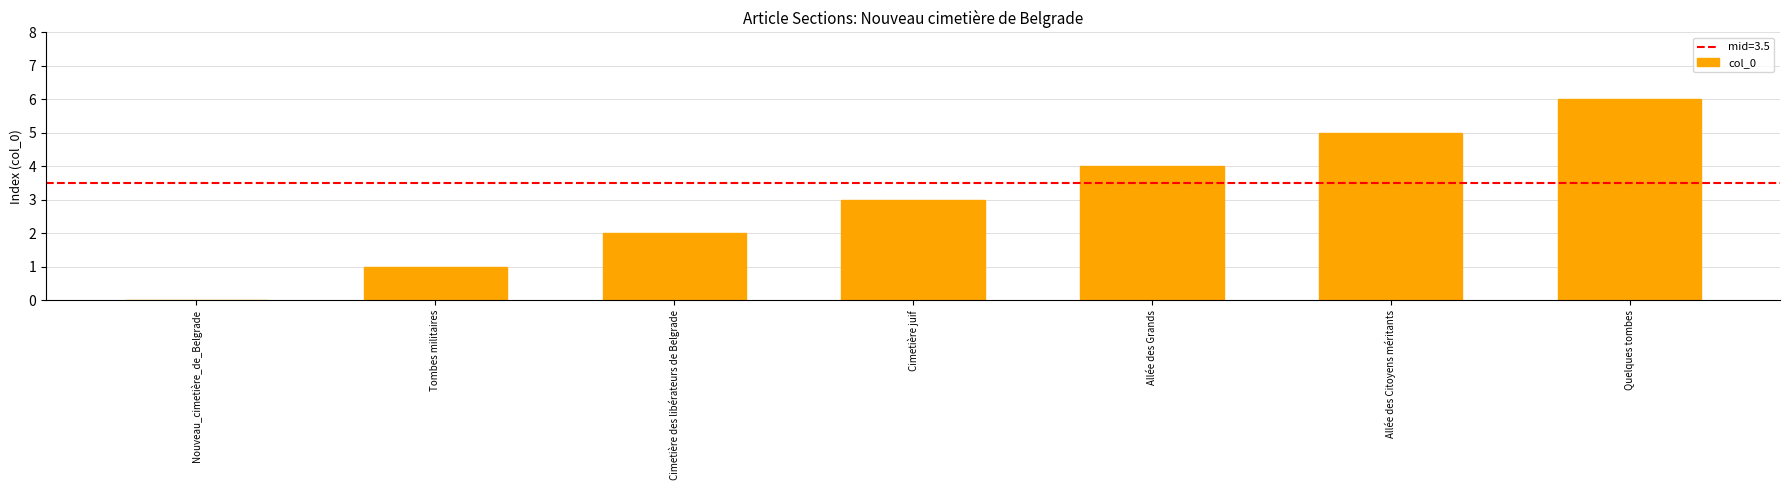

What is the change in value from Cimetière juif to Allée des Citoyens méritants?

+2